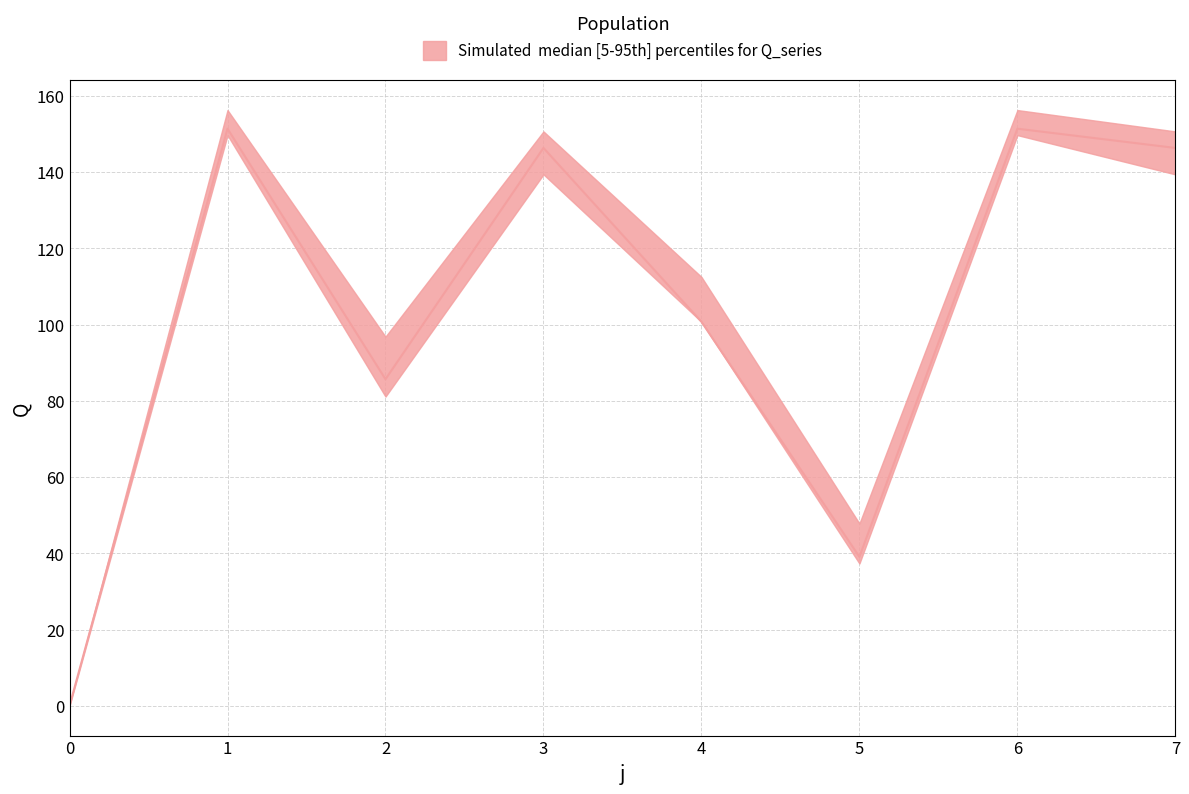

Count the number of categories in the chart.

8